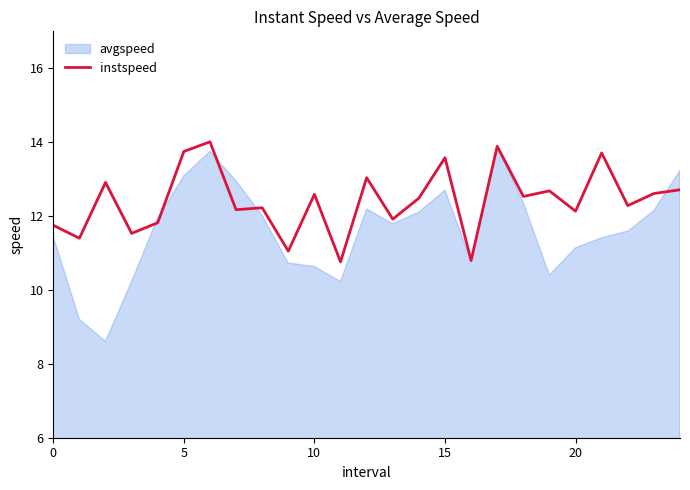

The instspeed series shows 19.6 at 15. True or false?

False